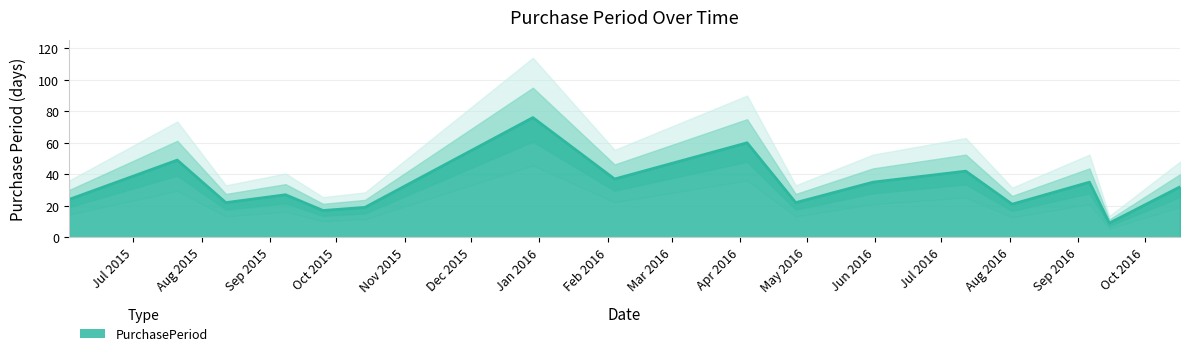

List the labels in order of value, smallest first.

2016-09-15, 2015-09-25, 2015-10-14, 2016-08-02, 2015-08-12, 2016-04-26, 2015-06-02, 2015-09-08, 2016-10-17, 2016-05-31, 2016-09-06, 2016-02-04, 2016-07-12, 2015-07-21, 2016-04-04, 2015-12-29